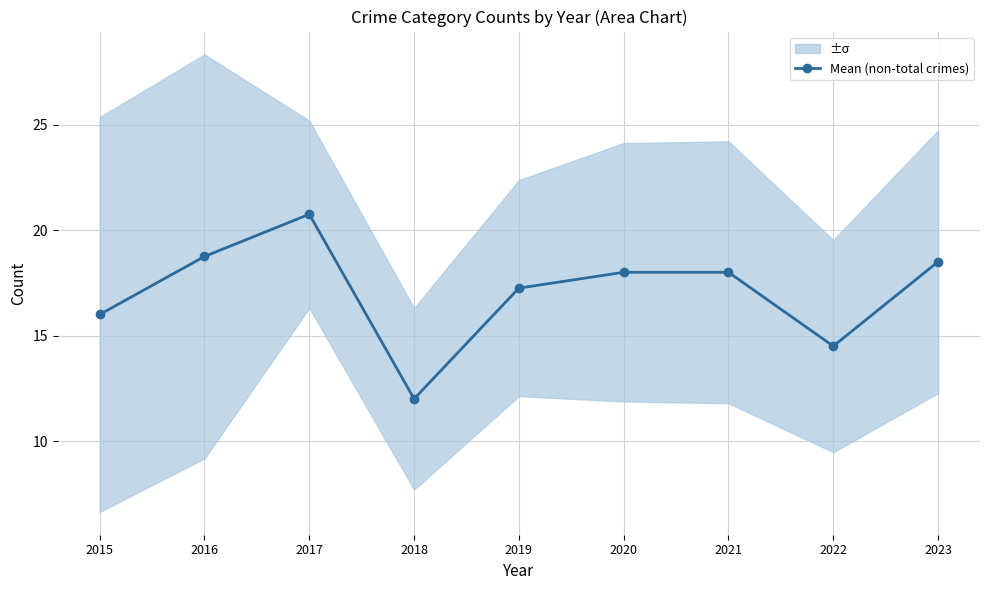

True or false: the data shows 14.5 at 2022.

True